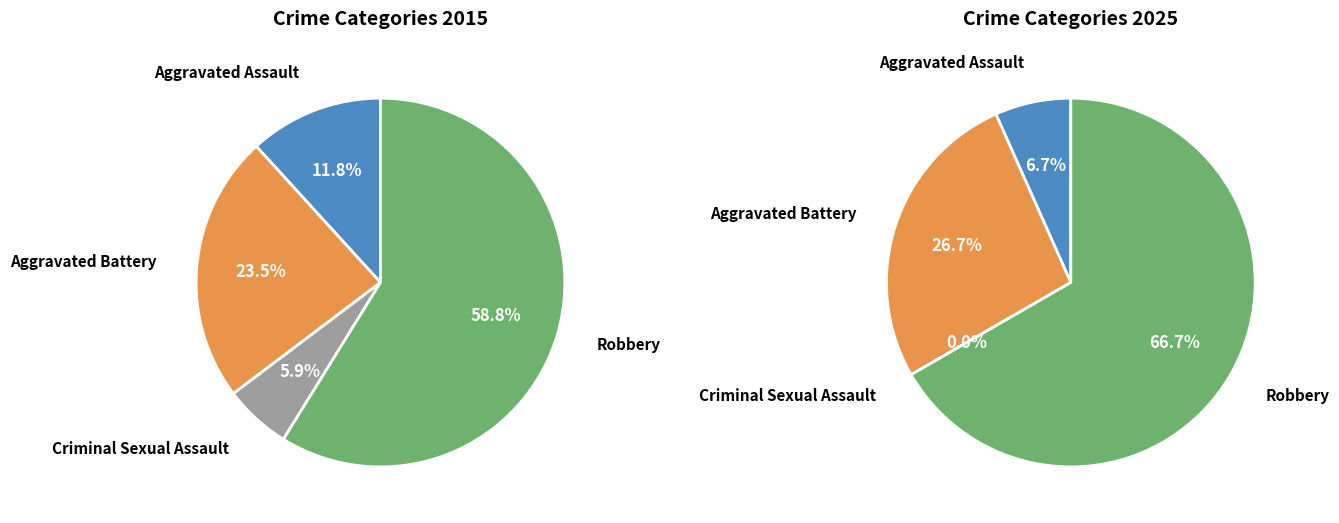

Between 3 and values_2015, which is larger?

3